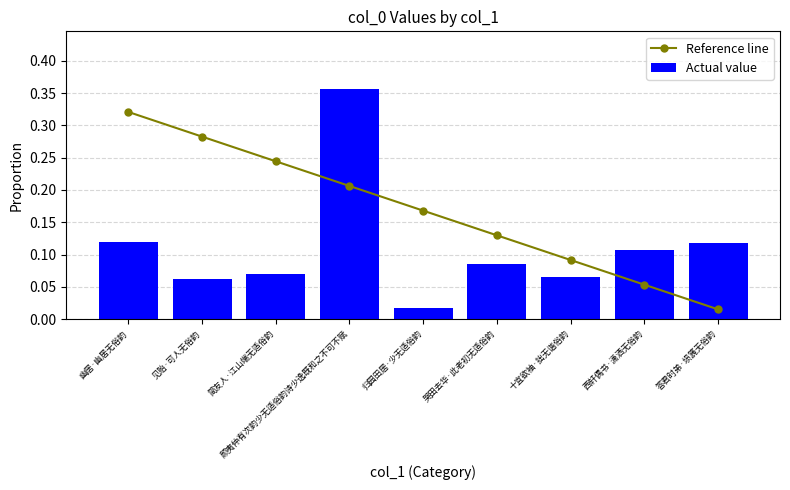

What is the value of the Reference line bar at the 5th from the left?

0.2